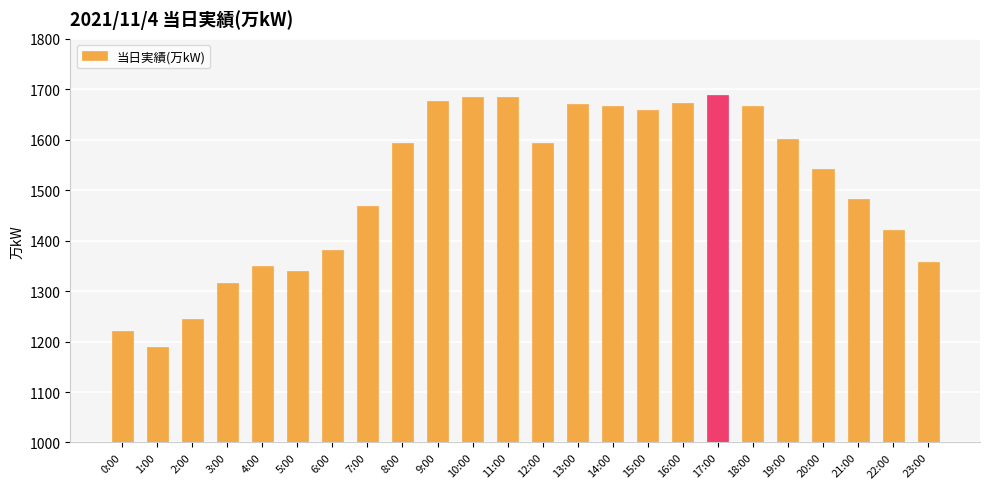

Where is the data nearest to the value 1439?

22:00